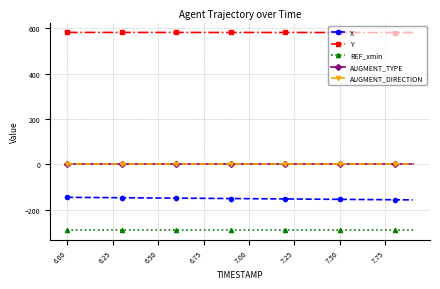

Is this an area chart (filled region under the line)?

No